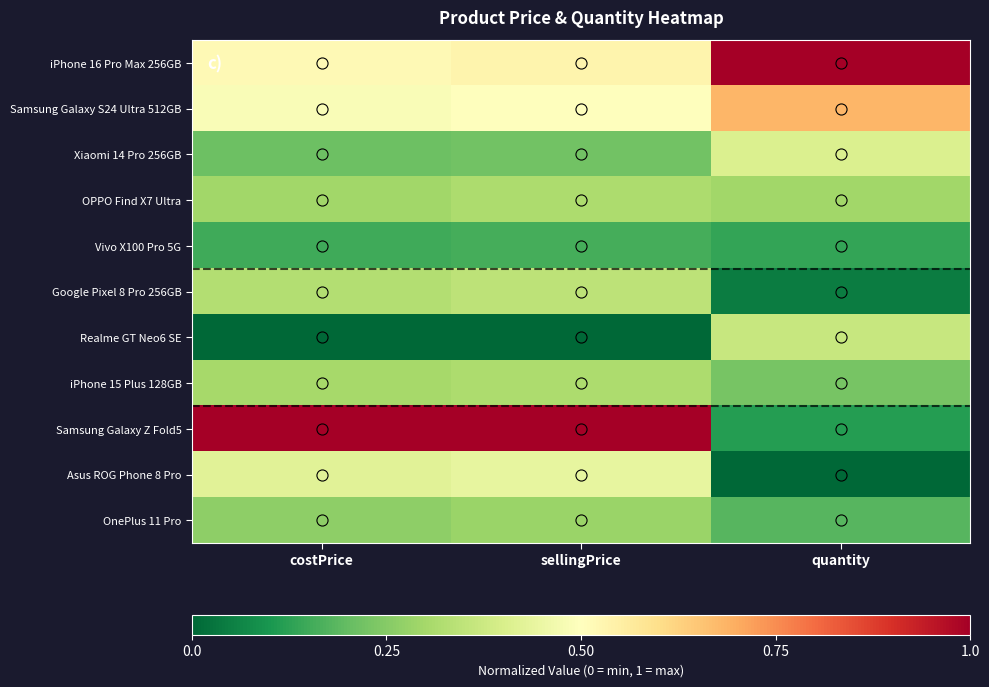

Which series has the largest total across all categories?

Samsung Galaxy Z Fold5